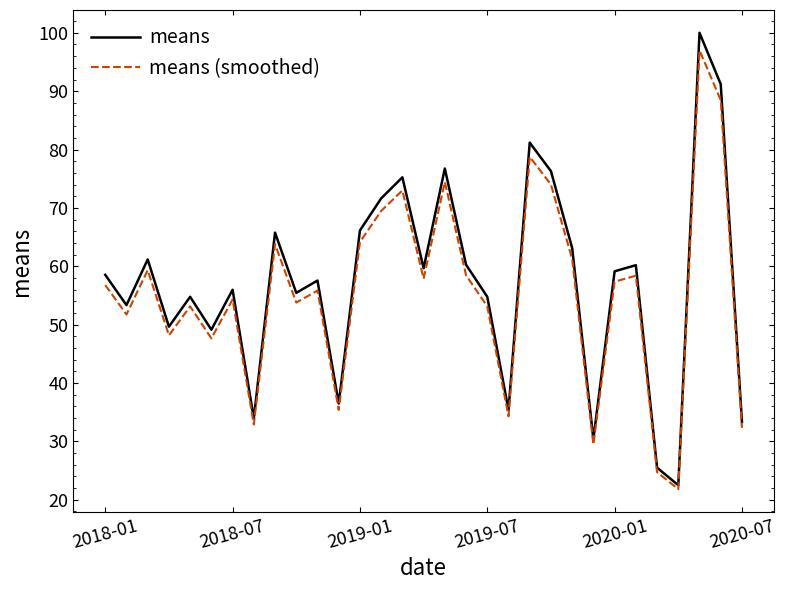

Which series has the widest spread of values?

means